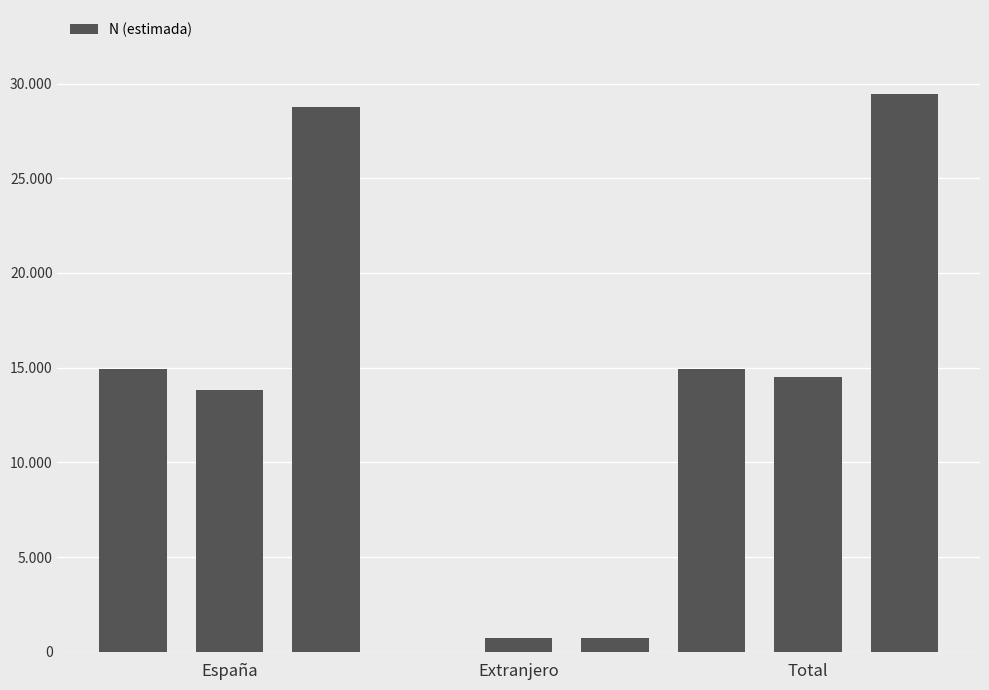

Are the bars horizontal?

No